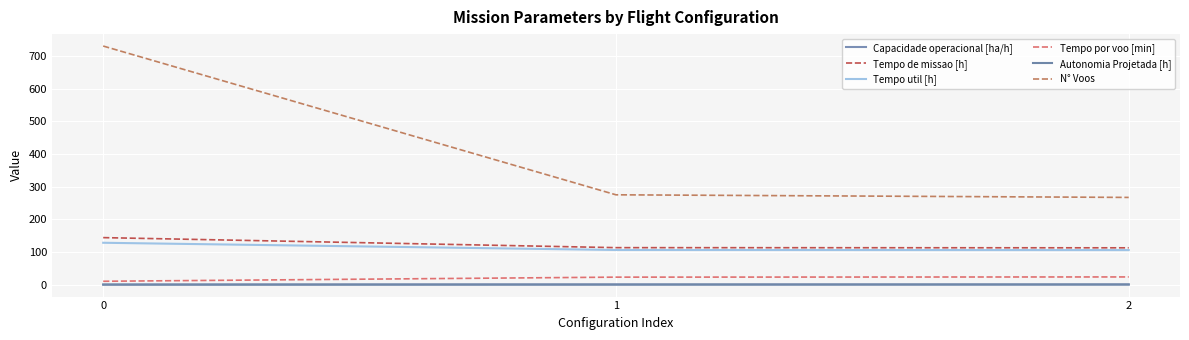

Is this an area chart (filled region under the line)?

No